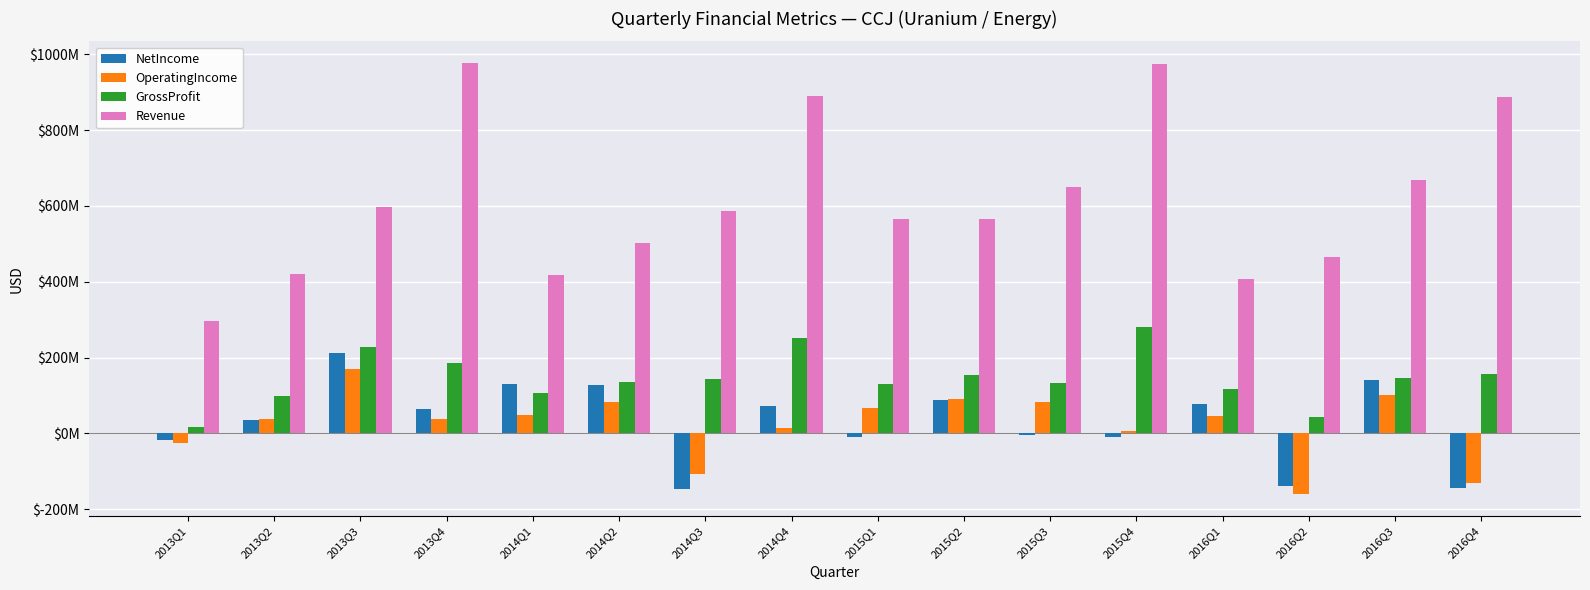

At 2014Q2, list the series in order from largest to smallest.

Revenue, GrossProfit, NetIncome, OperatingIncome